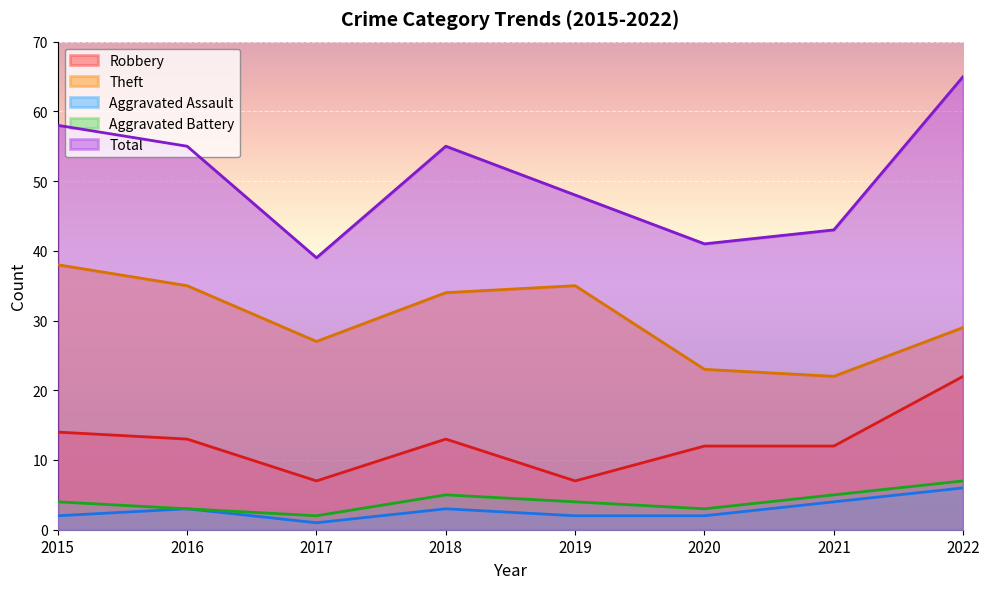

Rank the series by their maximum value, from lowest to highest.

Aggravated Assault, Aggravated Battery, Robbery, Theft, Total